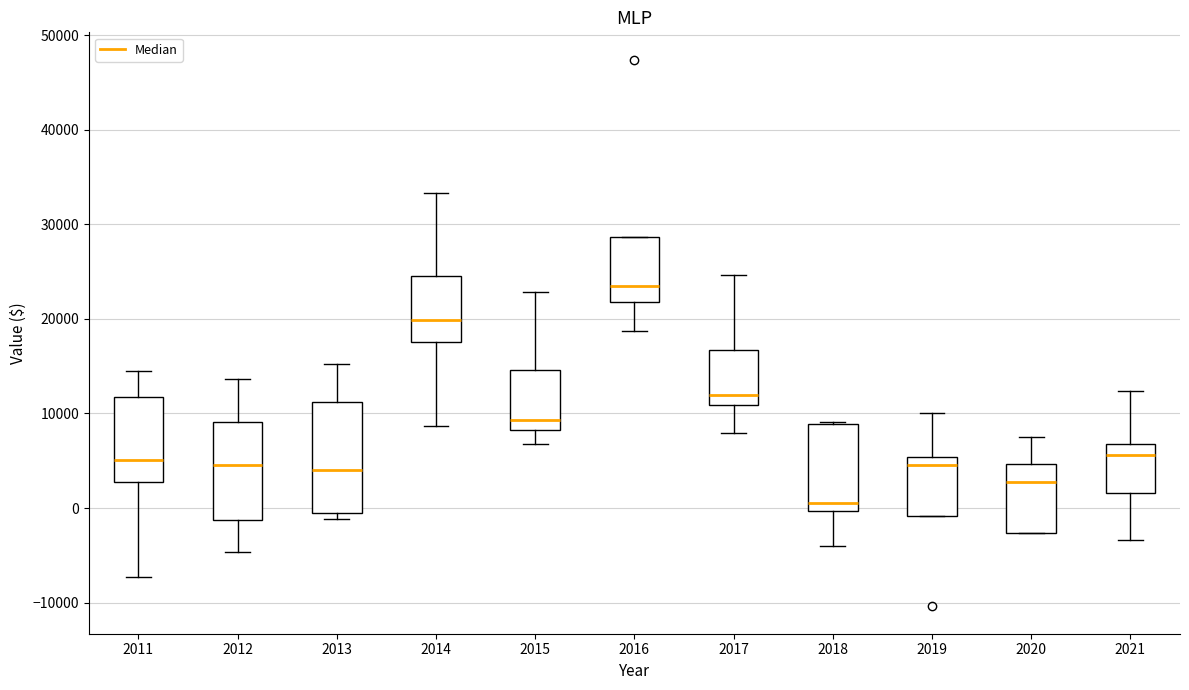

Reading left to right, transcribe this box plot: for each box, give where its median line is, the range the box spans, and where its two whiskers end, as read against the y-axis. The values are not printed on the chart, so give them approximately, as read against the axis.

2011: median 5000, box 3000 to 12000, whiskers -7000 to 15000
2012: median 5000, box -1000 to 9000, whiskers -5000 to 14000
2013: median 4000, box 0 to 11000, whiskers -1000 to 15000
2014: median 20000, box 18000 to 25000, whiskers 9000 to 33000
2015: median 9000, box 8000 to 15000, whiskers 7000 to 23000
2016: median 24000, box 22000 to 29000, whiskers 19000 to 29000
2017: median 12000, box 11000 to 17000, whiskers 8000 to 25000
2018: median 1000, box 0 to 9000, whiskers -4000 to 9000
2019: median 5000 (just below the box's upper edge), box -1000 to 5000, whiskers -1000 to 10000
2020: median 3000, box -3000 to 5000, whiskers -3000 to 8000
2021: median 6000, box 2000 to 7000, whiskers -3000 to 12000